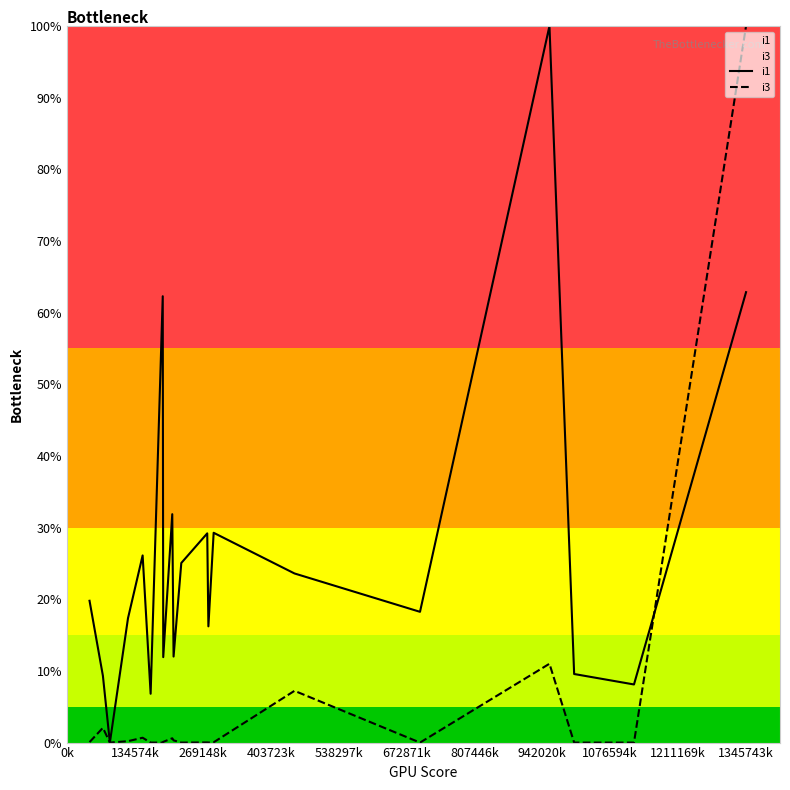

What is the maximum value for i1?

100.0